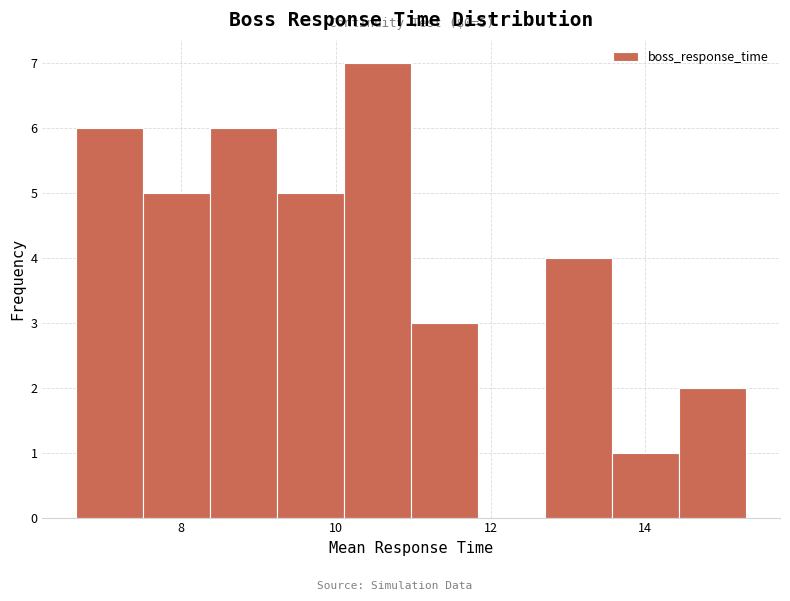

Which range on the x-axis has the tallest bar?

10.2 to 11.0